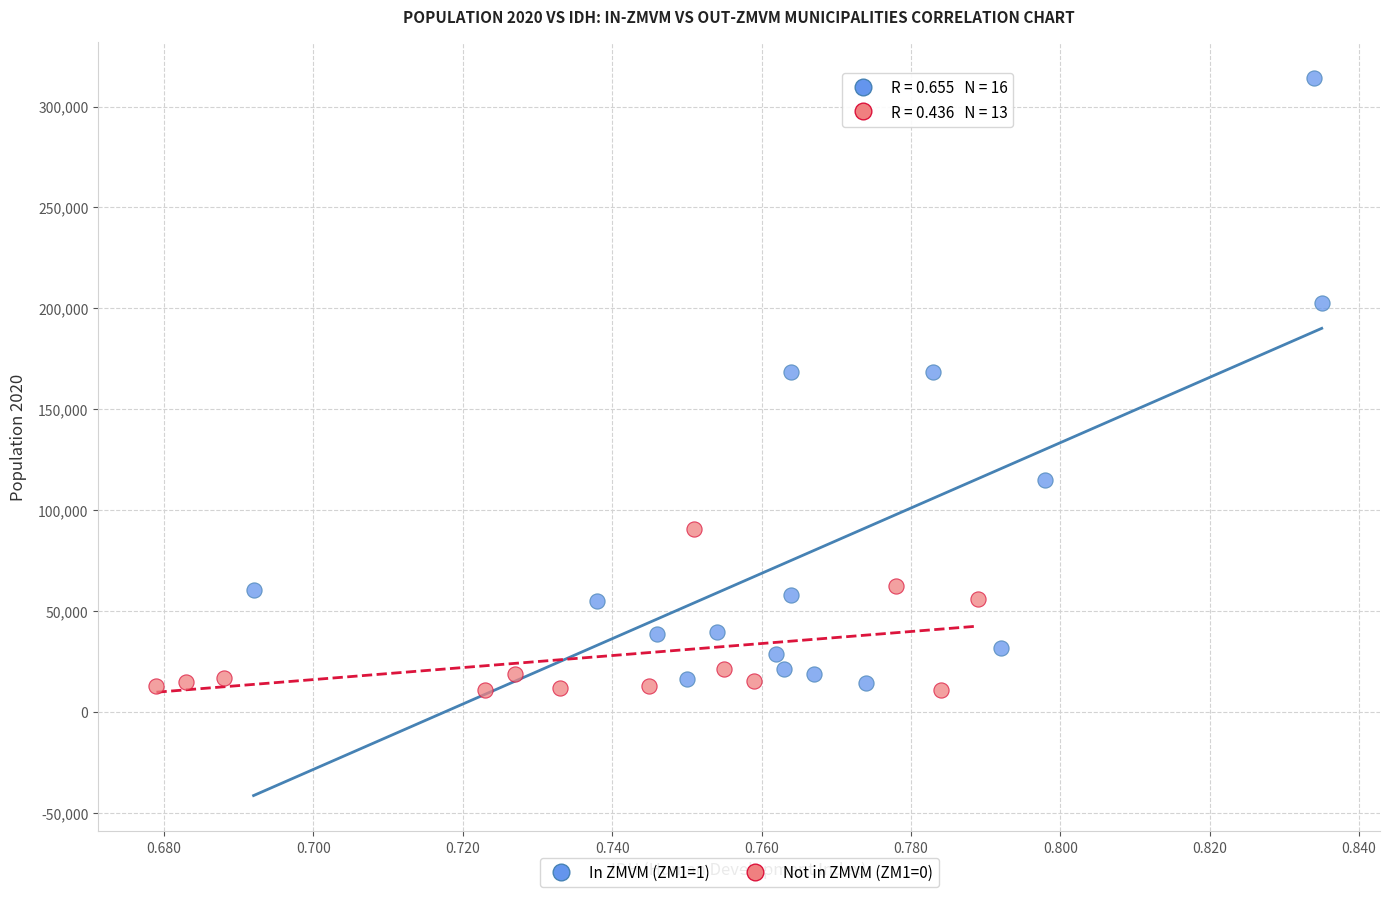

Which series has the widest spread of Y values?

In ZMVM (ZM1=1)